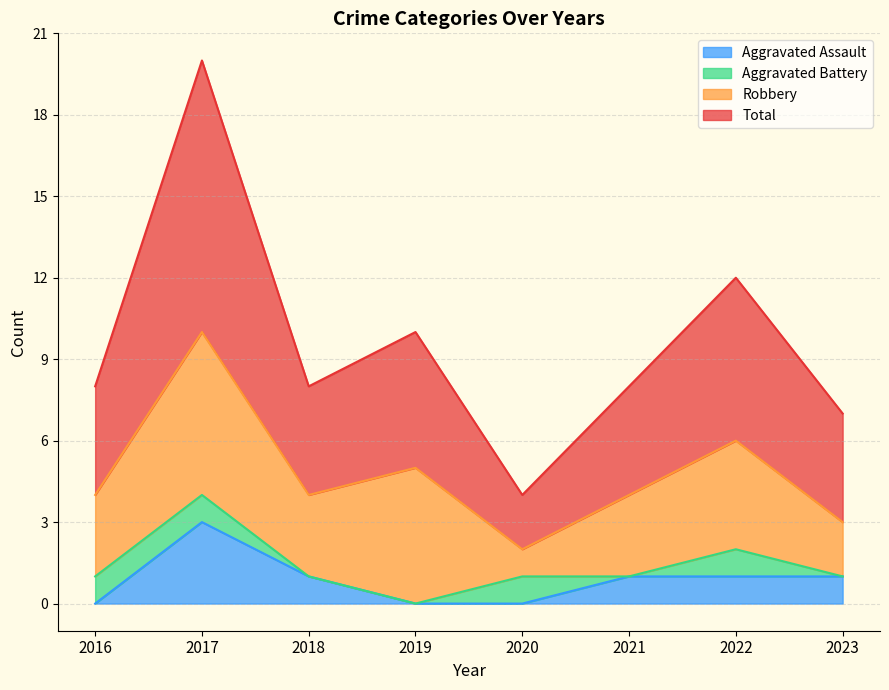

What is the maximum value shown in the chart?

20